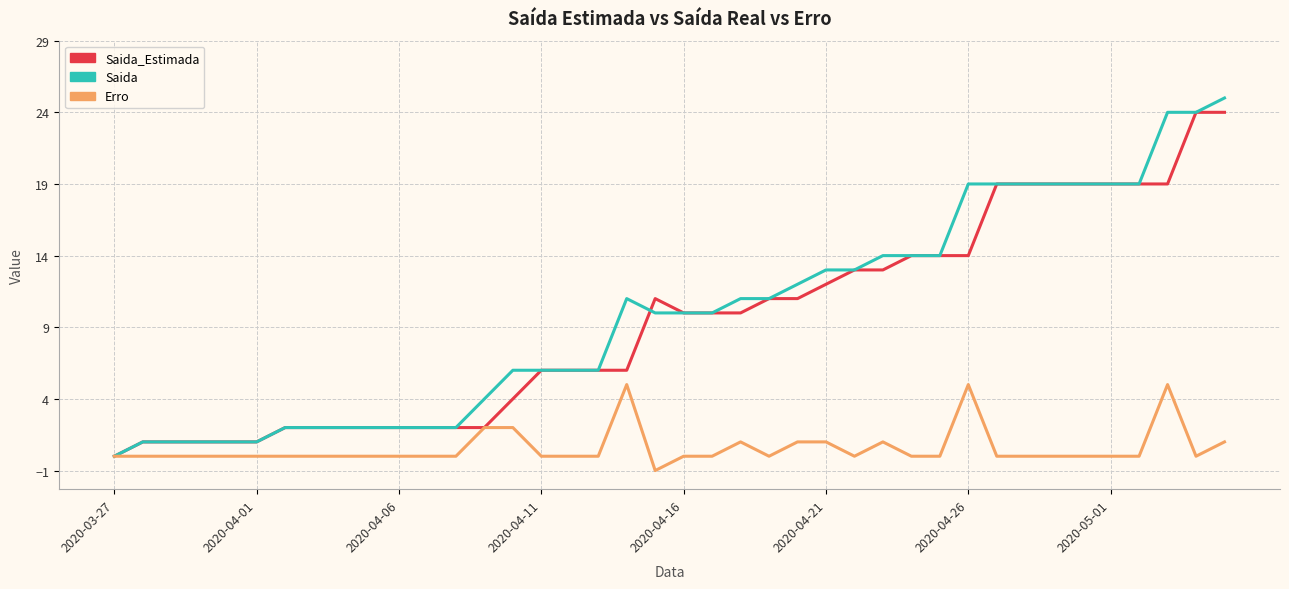

What is the maximum value for Erro?

5